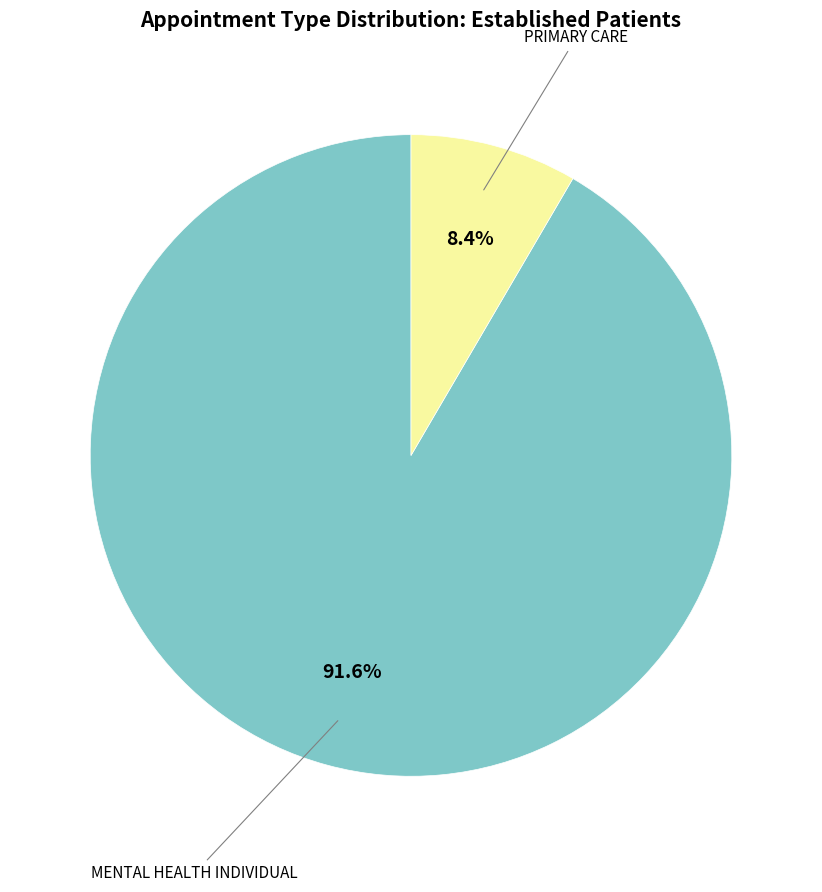

Does any single category account for the majority?

Yes